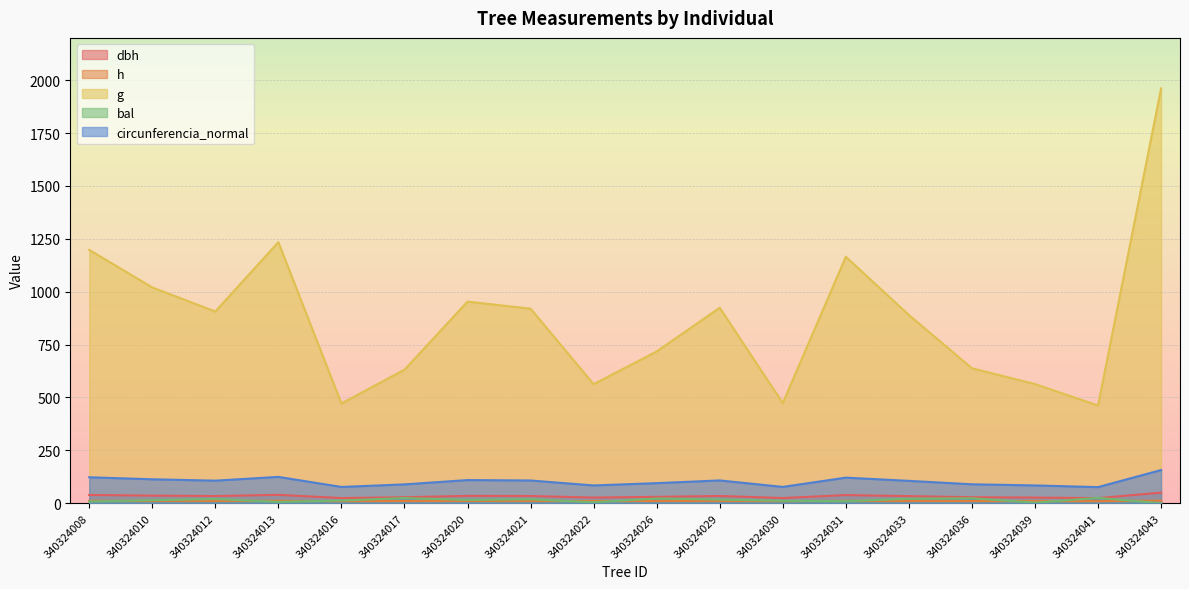

What is the difference between the highest and lowest values at 340324039?

560.6